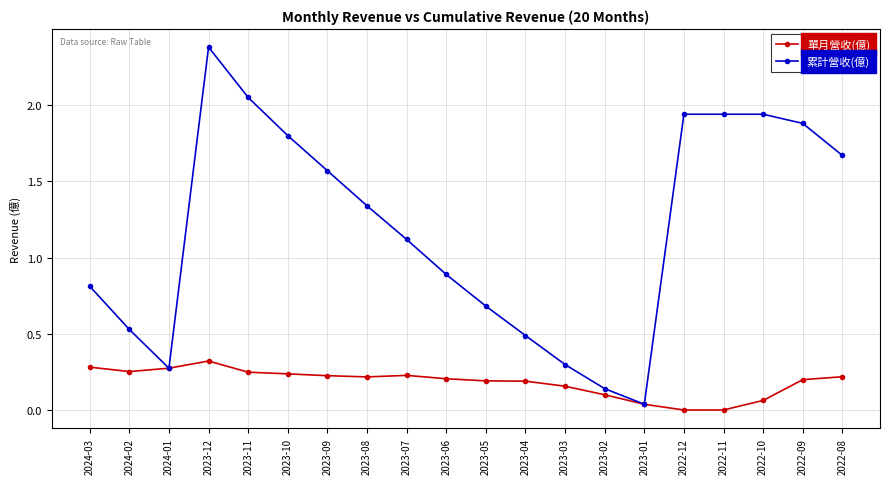

What is the sum of the 累計營收(億) values at 2022-09 and 2023-12?

4.3